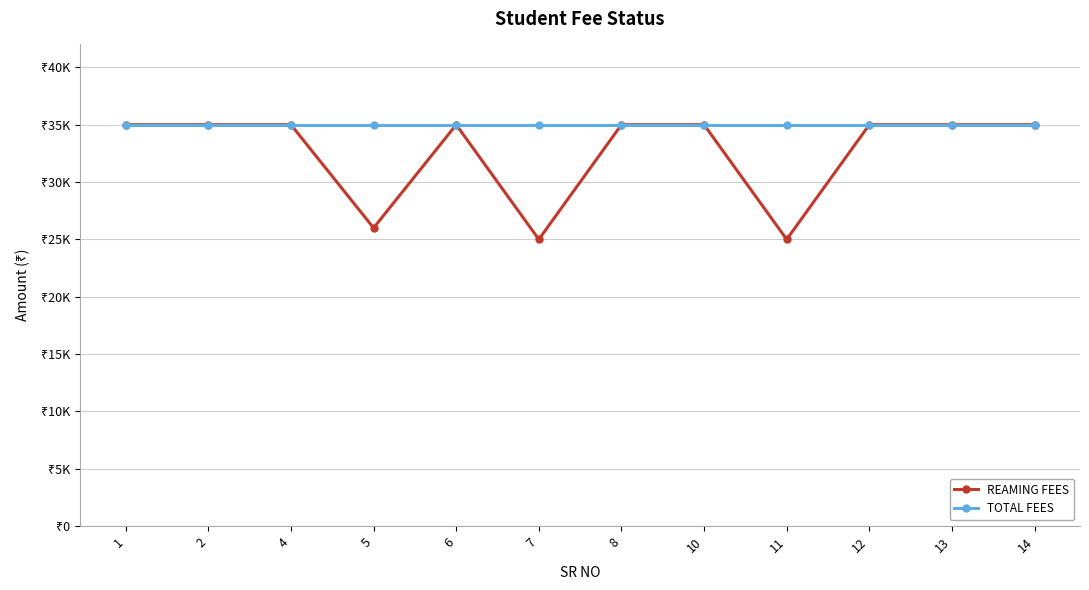

At which category is the sum across all series the highest?

1